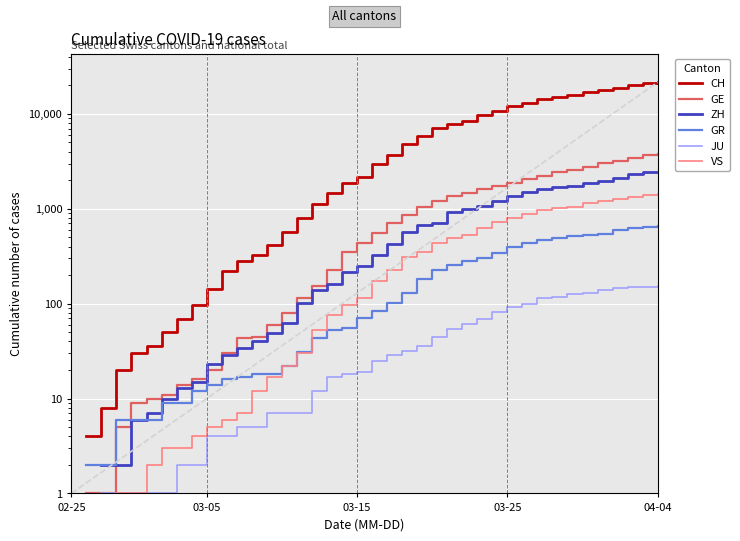

What is the value of the CH point at the 25th from the left?

7022.0